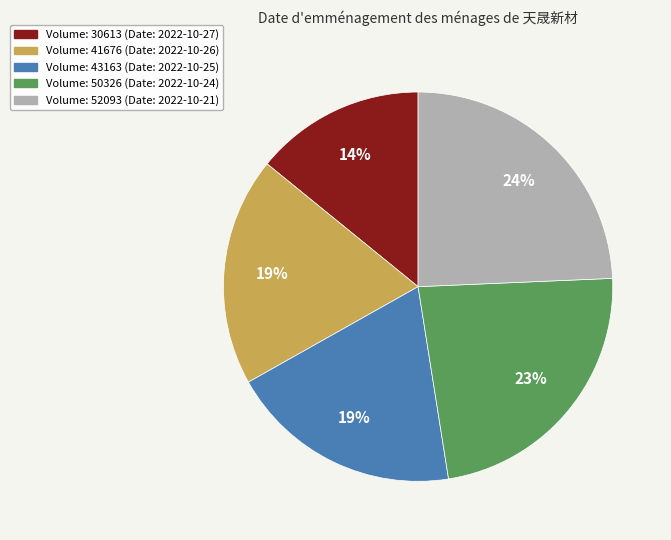

To the nearest percent, what is the average slice percentage?

20%